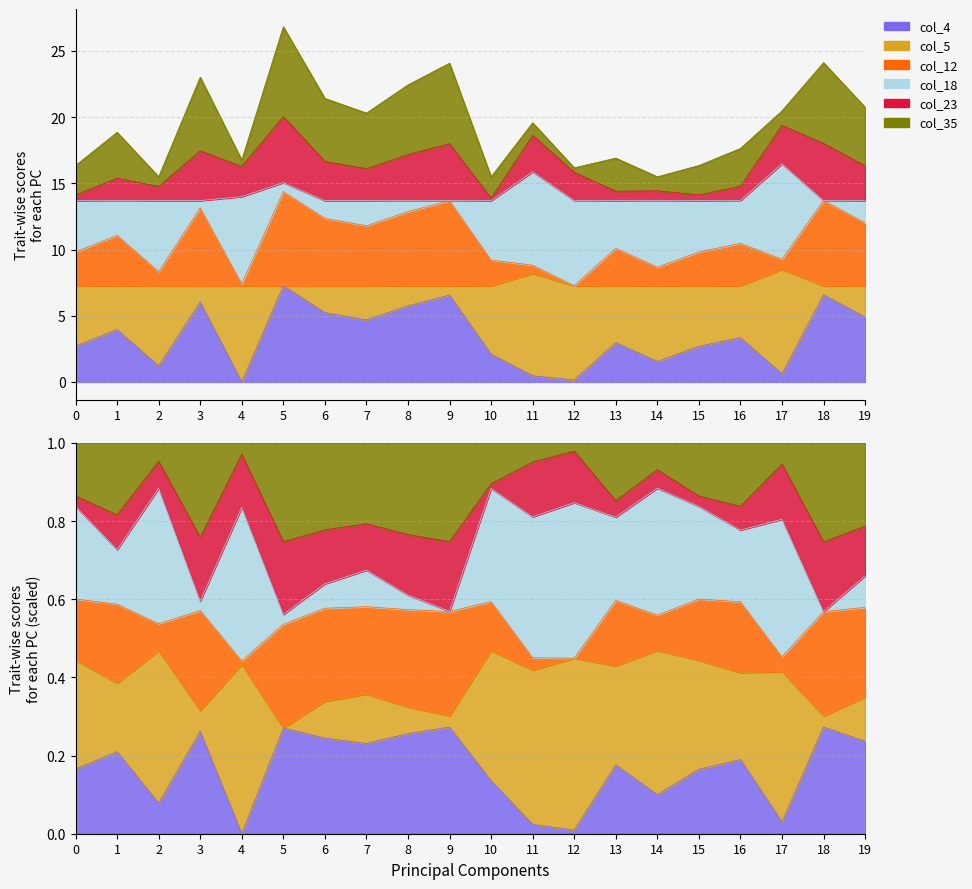

Where is col_12 nearest to the value 10?

13